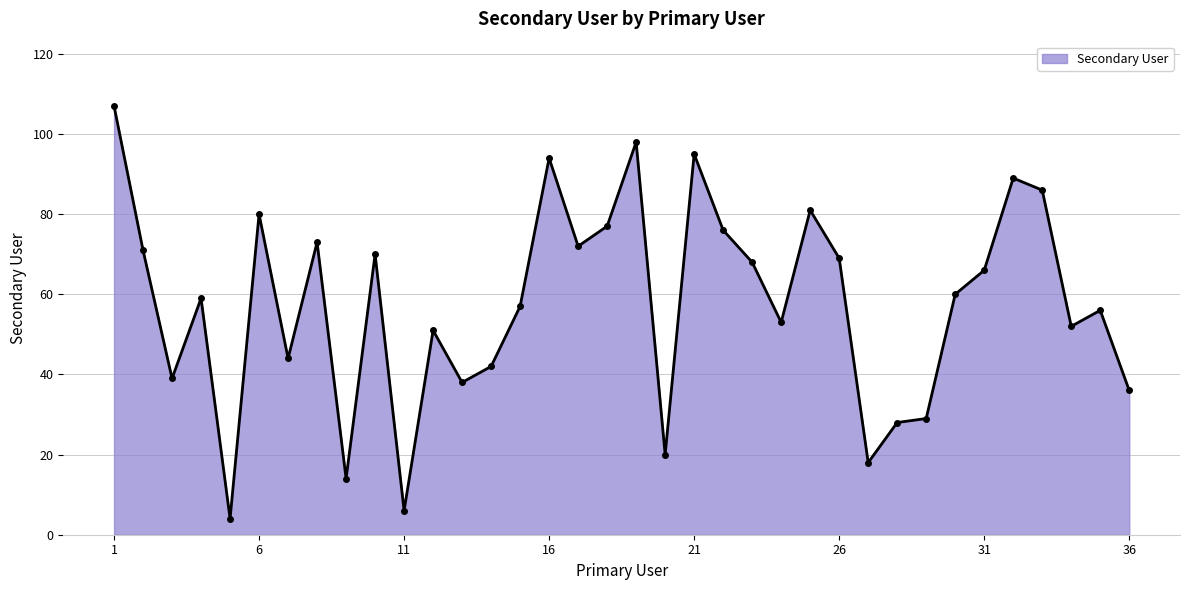

What is the value of the 31st point from the left?

66